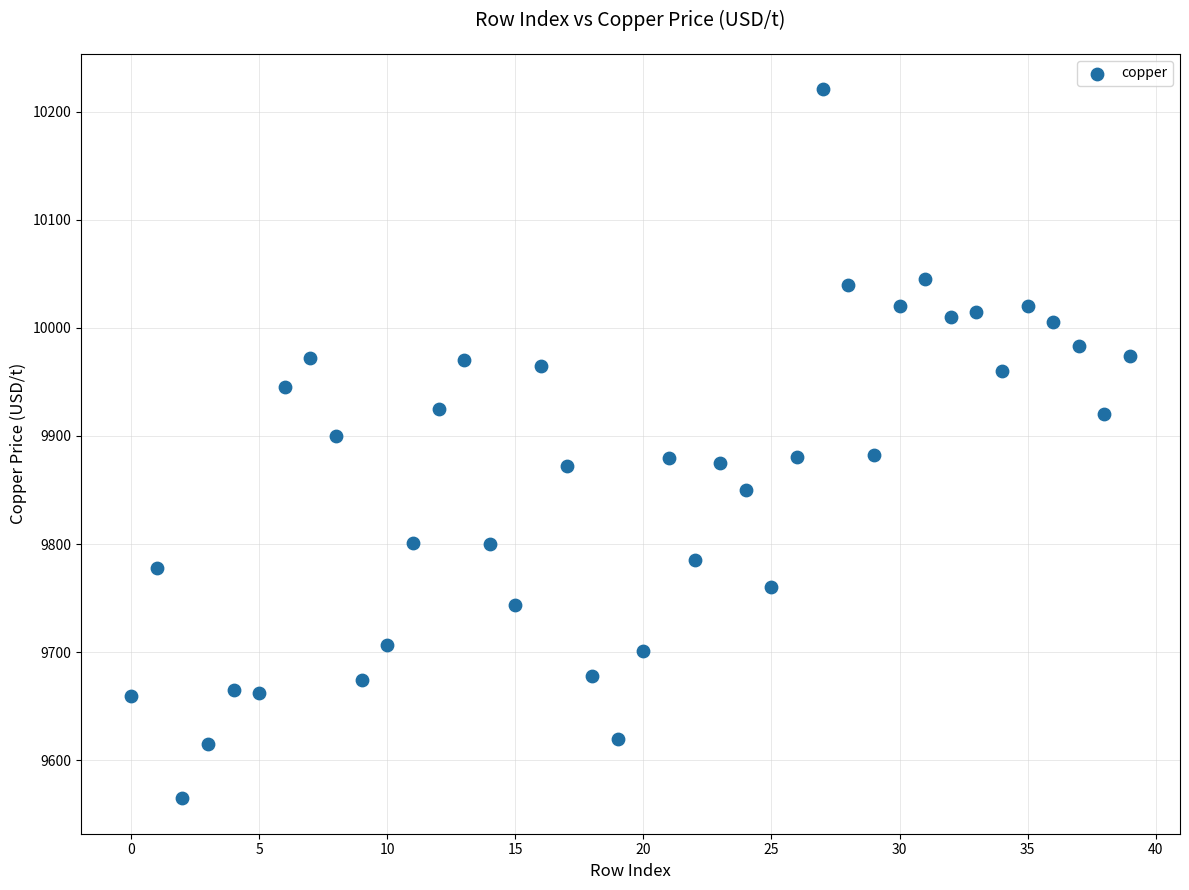

What is the range of Y values (max minus min)?

655.5